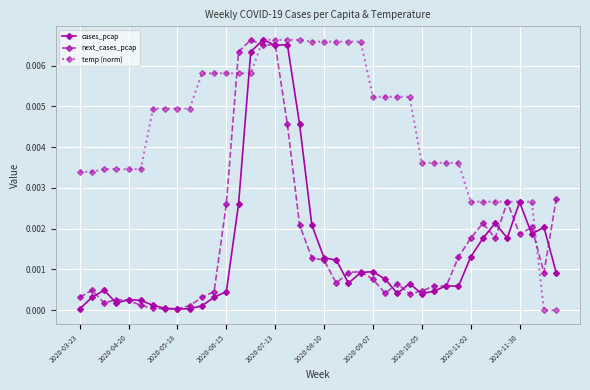

True or false: cases_pcap and next_cases_pcap intersect in this chart.

True